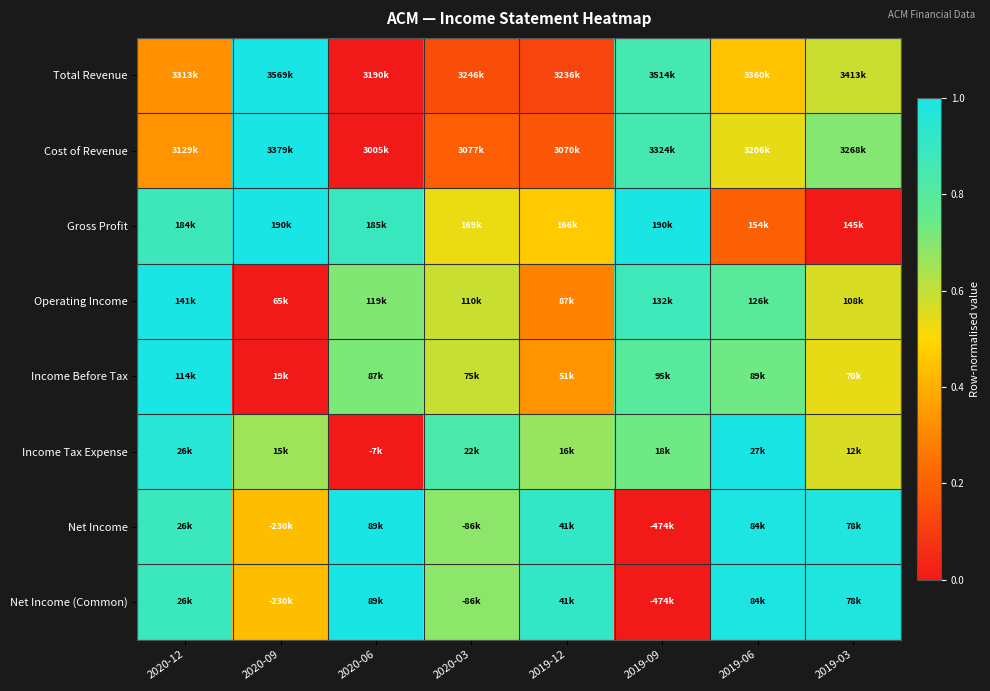

Reading right to left, what are all the values shown in this chart?

Total Revenue: 2019-03=0.6	2019-06=0.4	2019-09=0.9	2019-12=0.1	2020-03=0.1	2020-06=0.0	2020-09=1.0	2020-12=0.3
Cost of Revenue: 2019-03=0.7	2019-06=0.5	2019-09=0.9	2019-12=0.2	2020-03=0.2	2020-06=0.0	2020-09=1.0	2020-12=0.3
Gross Profit: 2019-03=0.0	2019-06=0.2	2019-09=1.0	2019-12=0.5	2020-03=0.5	2020-06=0.9	2020-09=1.0	2020-12=0.9
Operating Income: 2019-03=0.6	2019-06=0.8	2019-09=0.9	2019-12=0.3	2020-03=0.6	2020-06=0.7	2020-09=0.0	2020-12=1.0
Income Before Tax: 2019-03=0.5	2019-06=0.7	2019-09=0.8	2019-12=0.3	2020-03=0.6	2020-06=0.7	2020-09=0.0	2020-12=1.0
Income Tax Expense: 2019-03=0.6	2019-06=1.0	2019-09=0.7	2019-12=0.7	2020-03=0.8	2020-06=0.0	2020-09=0.7	2020-12=1.0
Net Income: 2019-03=1.0	2019-06=1.0	2019-09=0.0	2019-12=0.9	2020-03=0.7	2020-06=1.0	2020-09=0.4	2020-12=0.9
Net Income (Common): 2019-03=1.0	2019-06=1.0	2019-09=0.0	2019-12=0.9	2020-03=0.7	2020-06=1.0	2020-09=0.4	2020-12=0.9